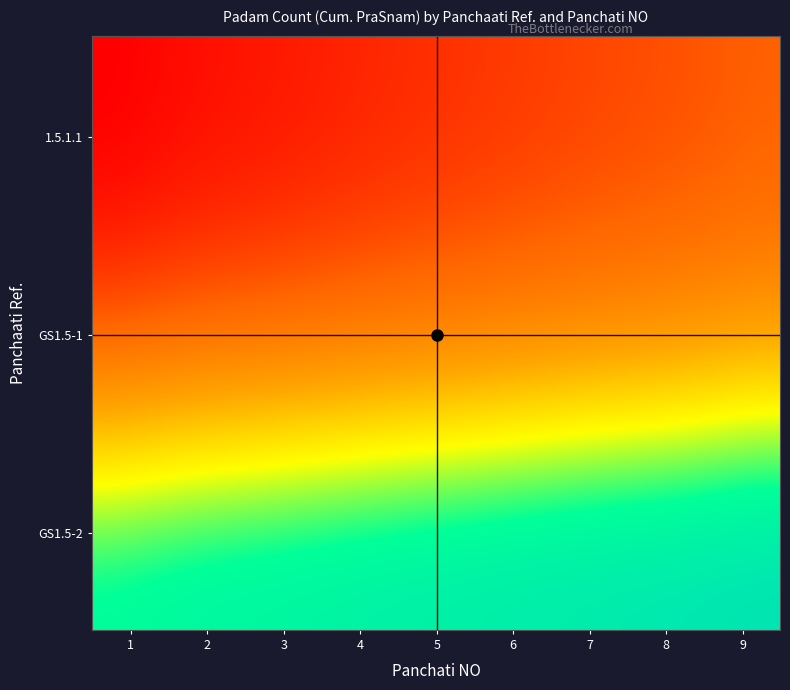

At which category is the sum across all series the highest?

9